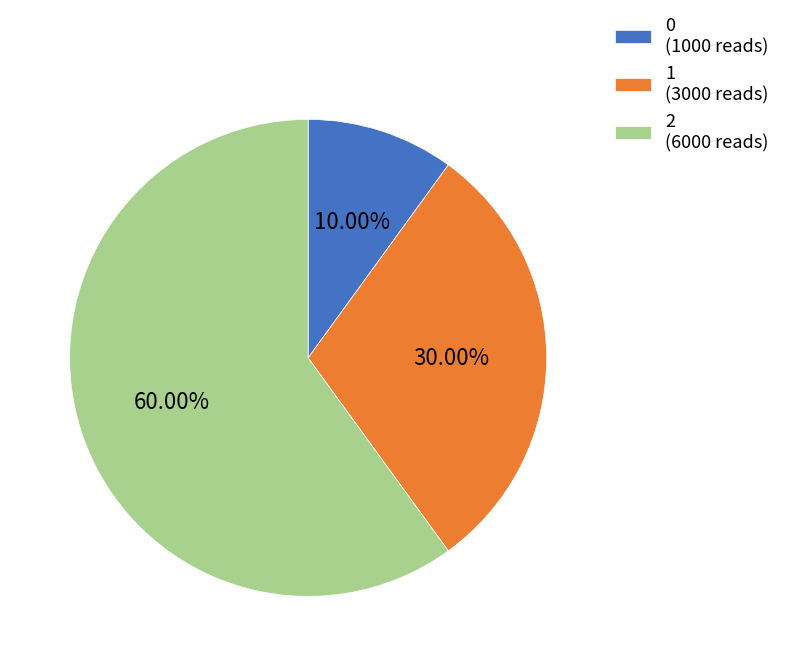

Does 1 represent more than half of the total?

No